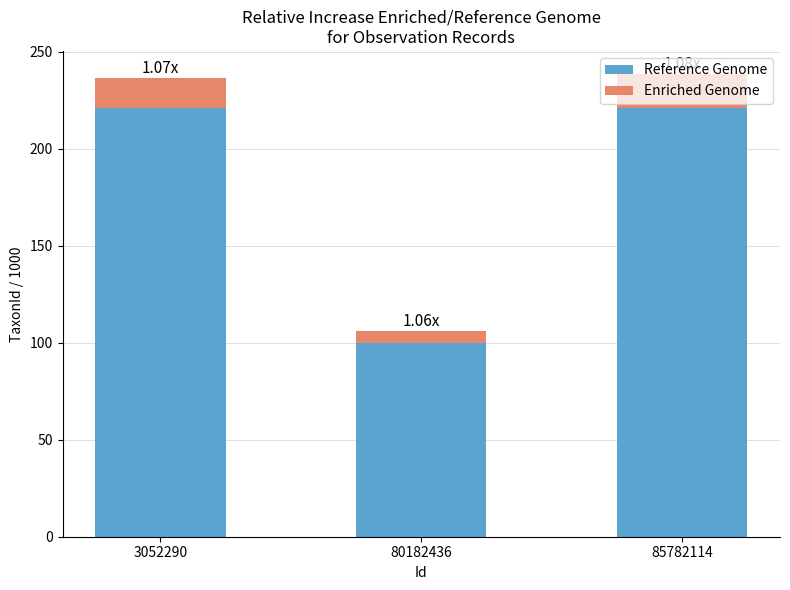

What is the sum of the Reference Genome values at 80182436 and 3052290?

320.8